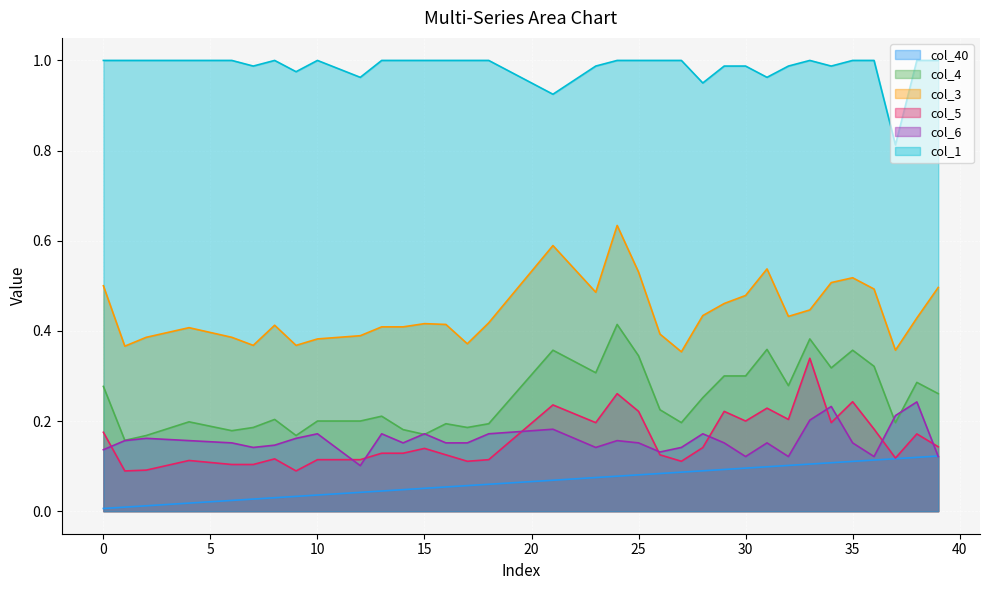

What is the value of the col_5 point at the 32nd from the left?

0.2